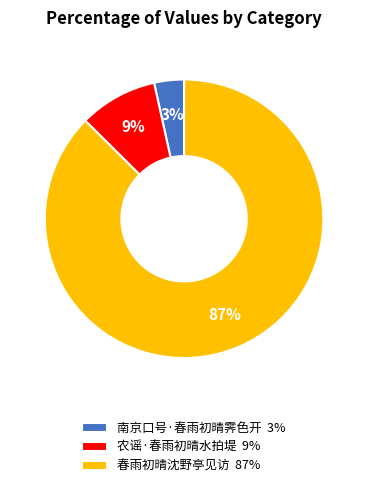

Does any single category account for the majority?

Yes